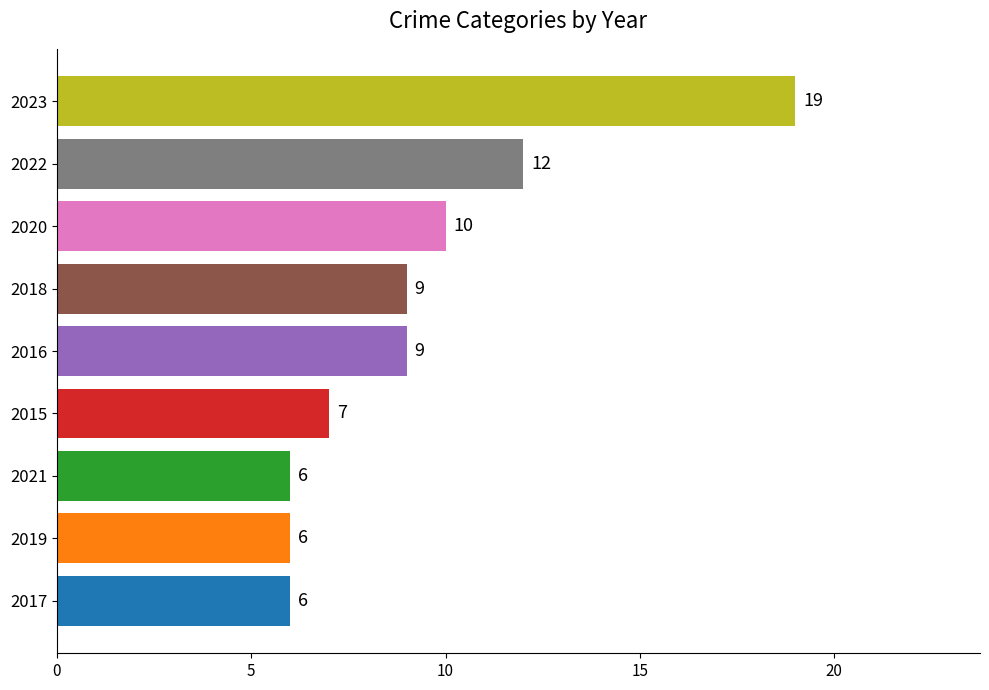

What is the maximum value shown in the chart?

19